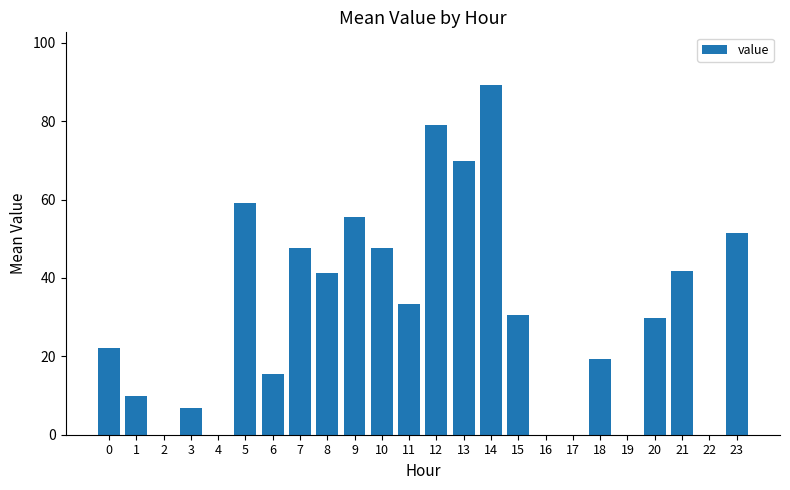

What is the sum of all values?

750.1